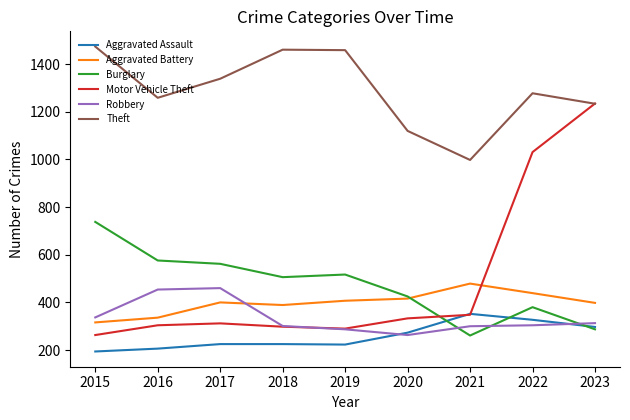

True or false: Aggravated Battery has a value of 100 at 2023.

False